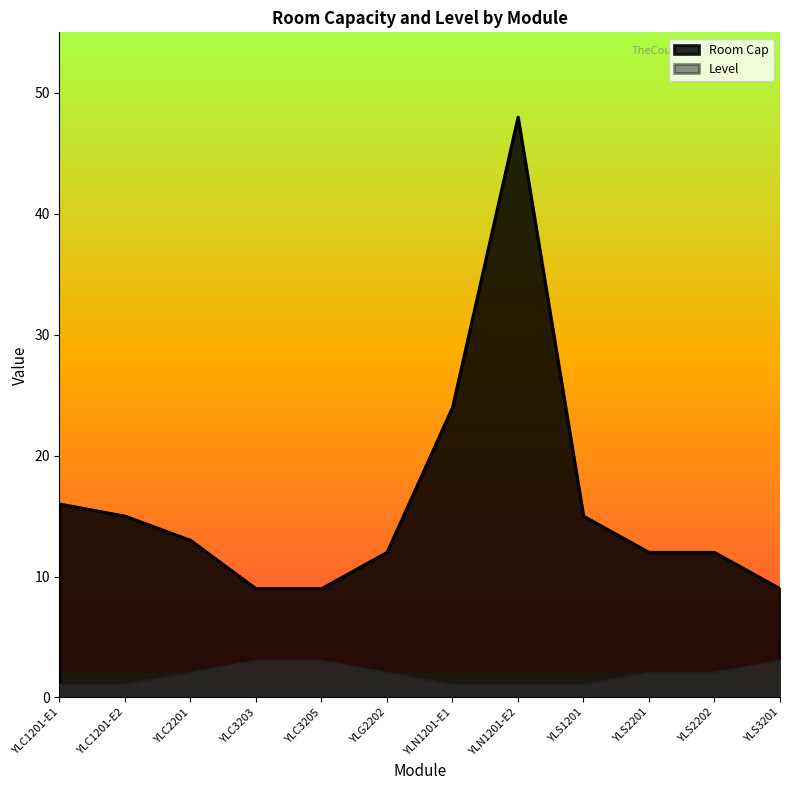

How many lines are shown in the chart?

2